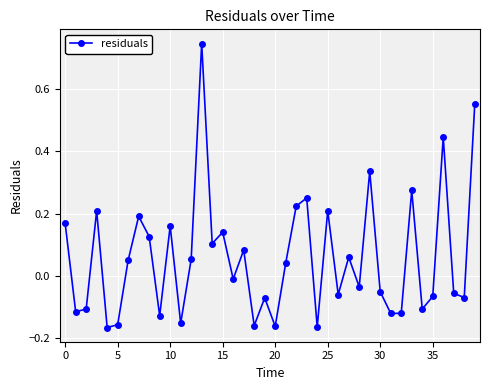

How many data points are less than 0?

20